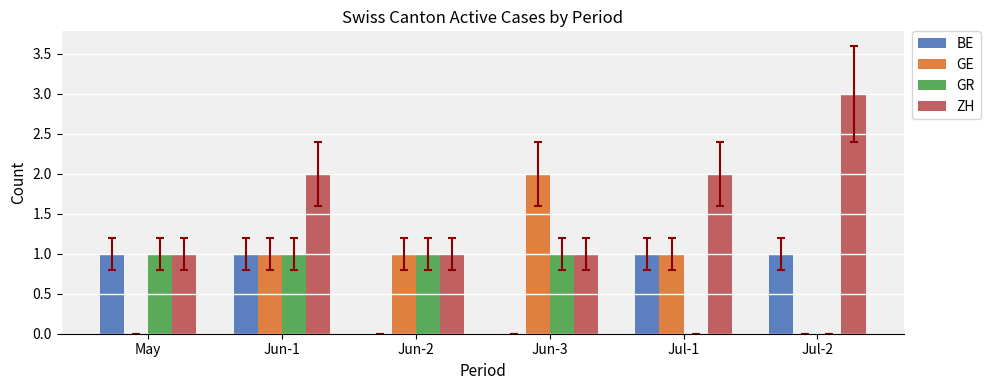

How many groups of bars are there?

6